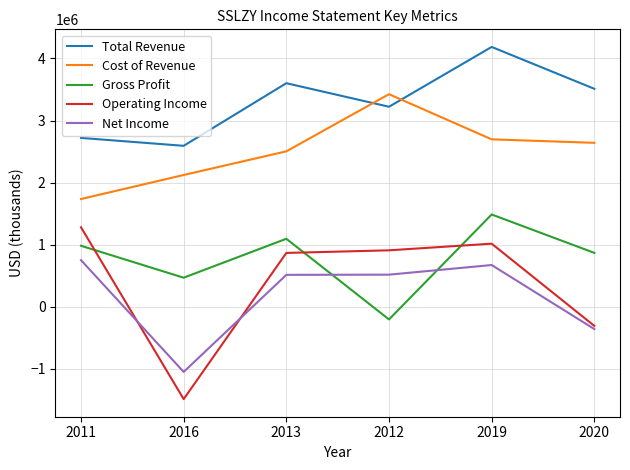

Rank the series by their maximum value, from highest to lowest.

Total Revenue, Cost of Revenue, Gross Profit, Operating Income, Net Income